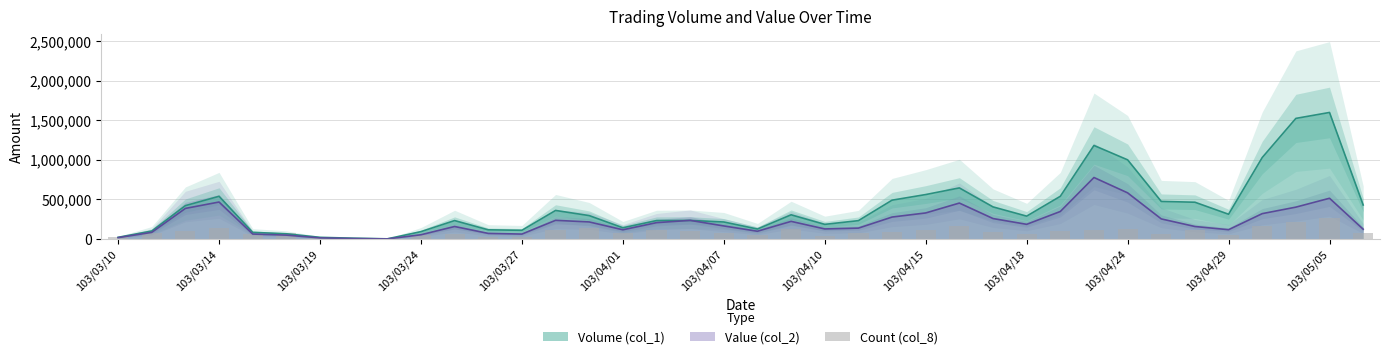

Is the value of Volume (col_1) at 103/04/15 greater than the value of Value (col_2) at 103/03/24?

Yes